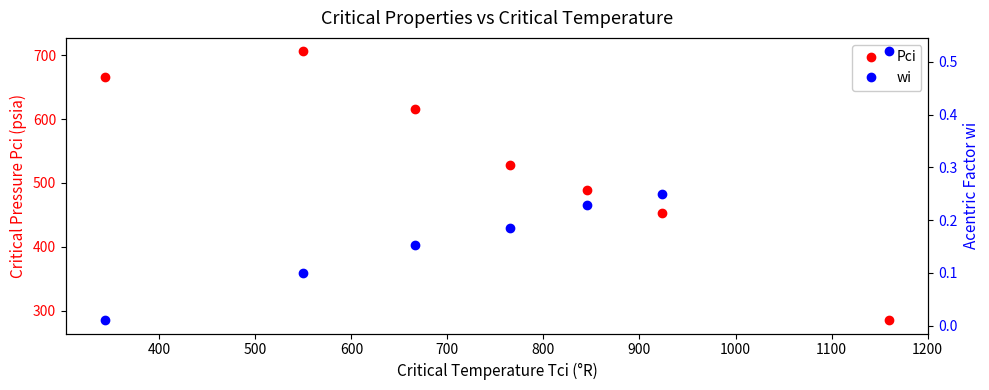

True or false: Pci has more than 0 interior local peaks.

True